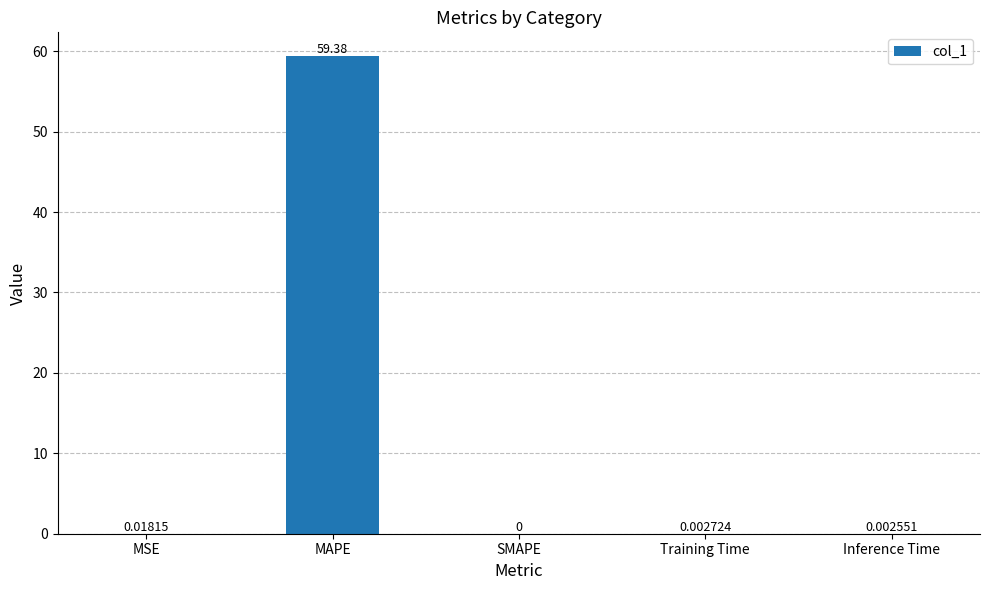

At which category does the chart reach its peak across all series?

MAPE